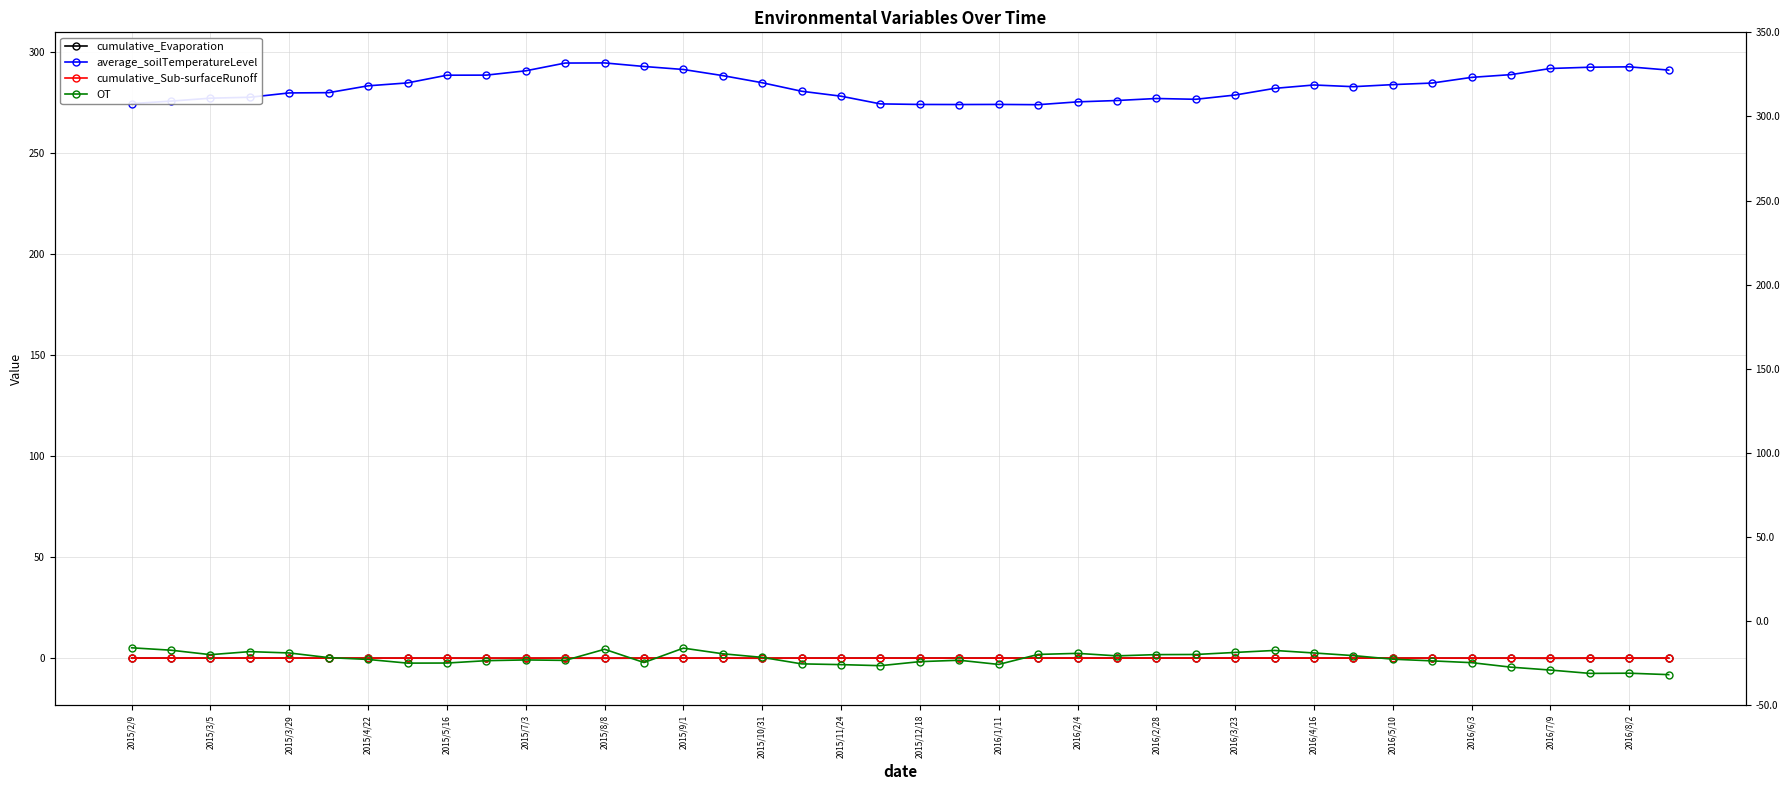

What is the sum of all average_soilTemperatureLevel values?

11328.2